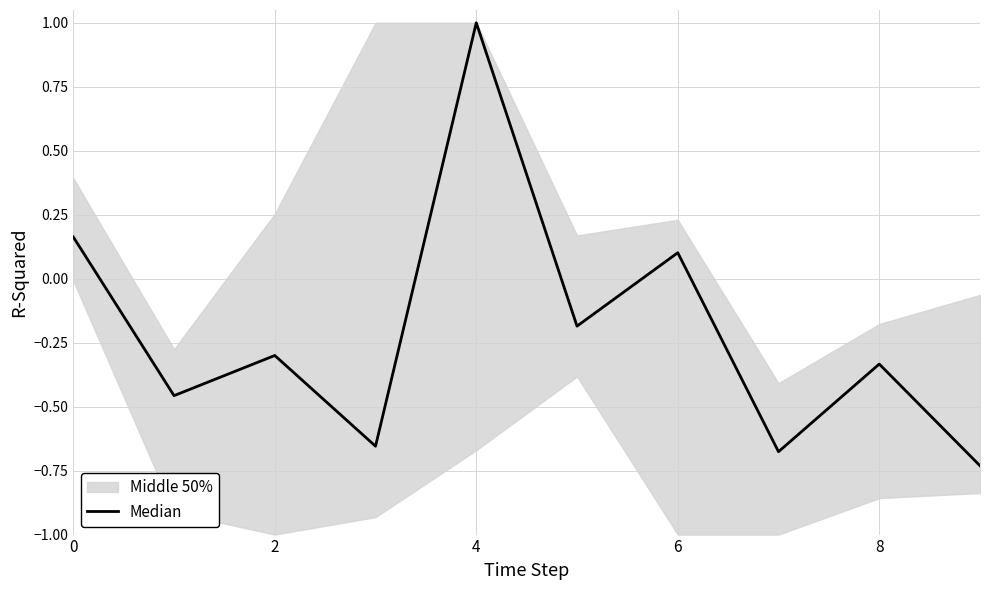

What is the minimum value shown in the chart?

-0.7